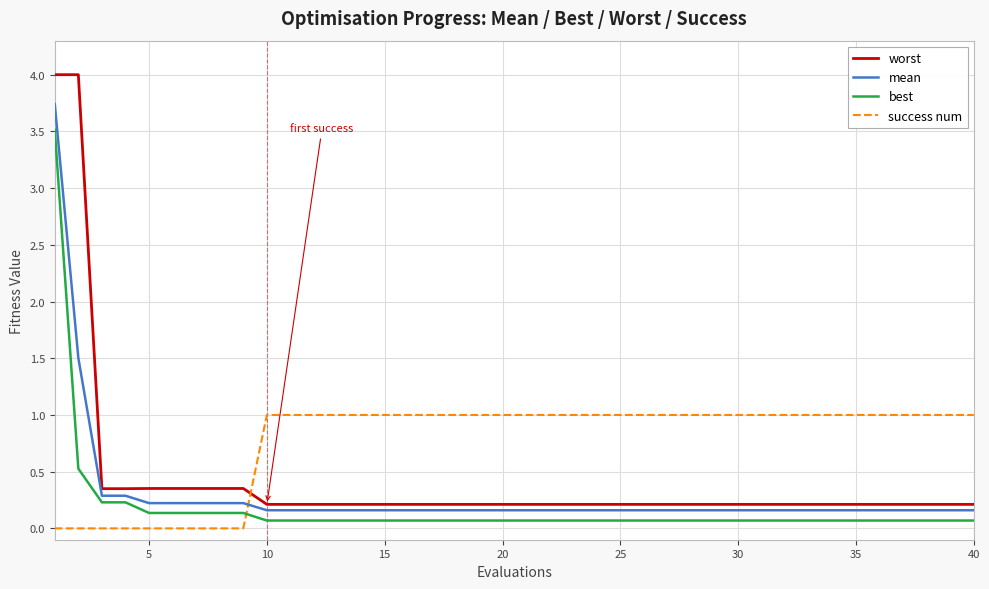

True or false: worst and best intersect in this chart.

False